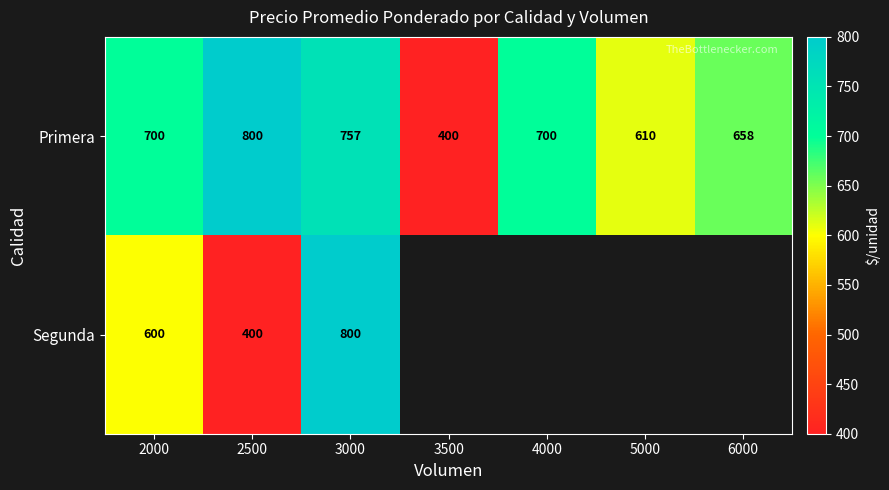

Which label corresponds to the smallest value in the chart?

3500